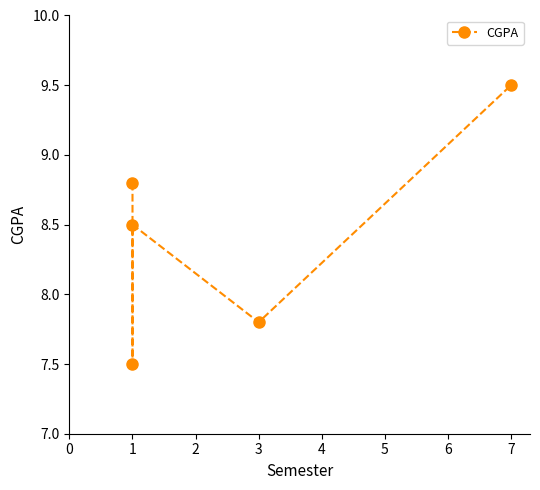

Rank the categories by value from highest to lowest.

7, 1, 1, 3, 1